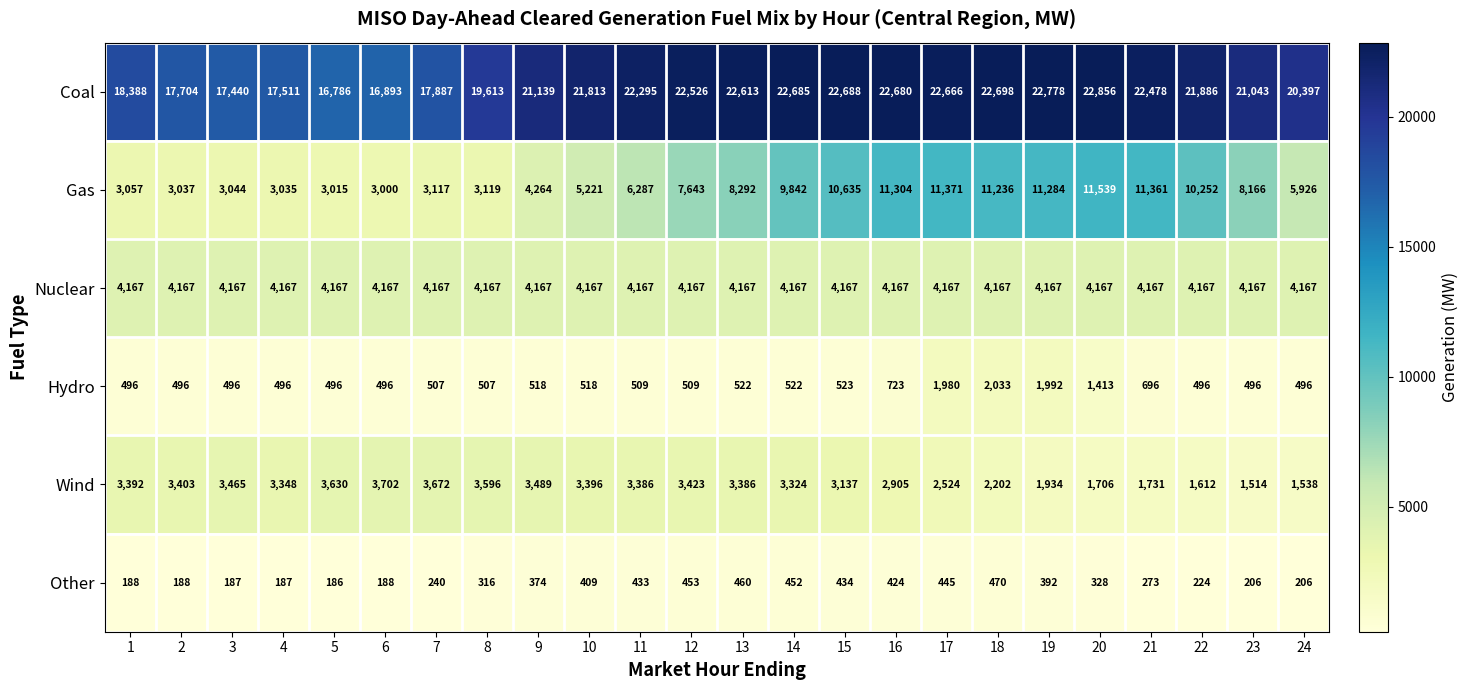

At which label does Hydro first exceed 509?

9